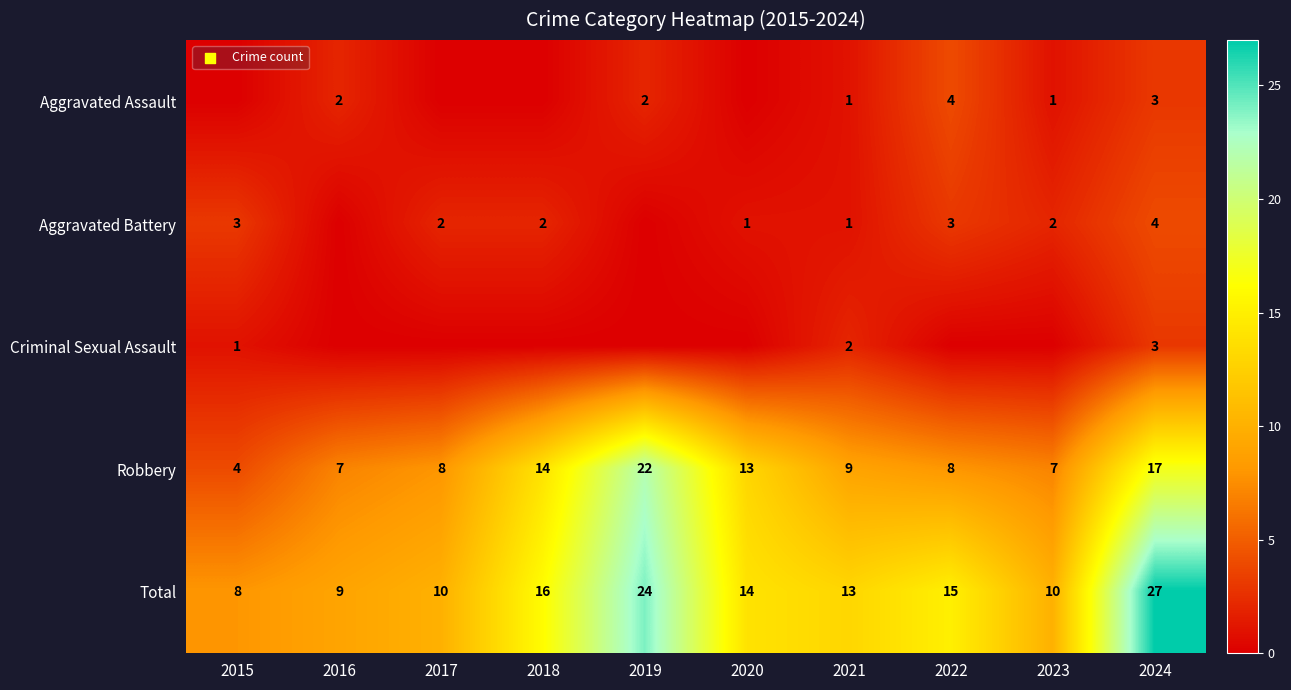

What is the lowest value of the Robbery series?

4